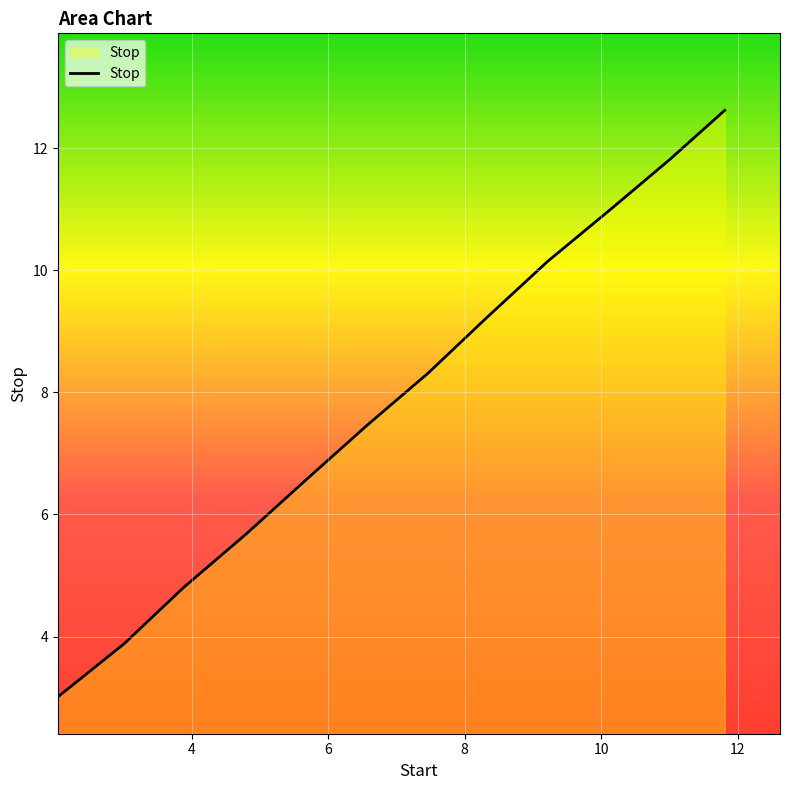

What is the minimum value shown in the chart?

3.0